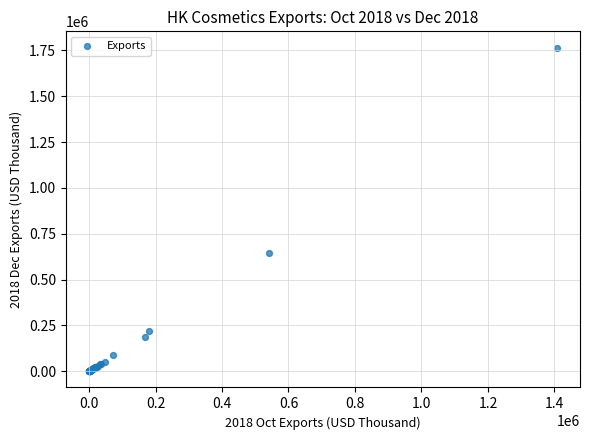

What Y value in the scatter plot is closest to 883003?

644885.5